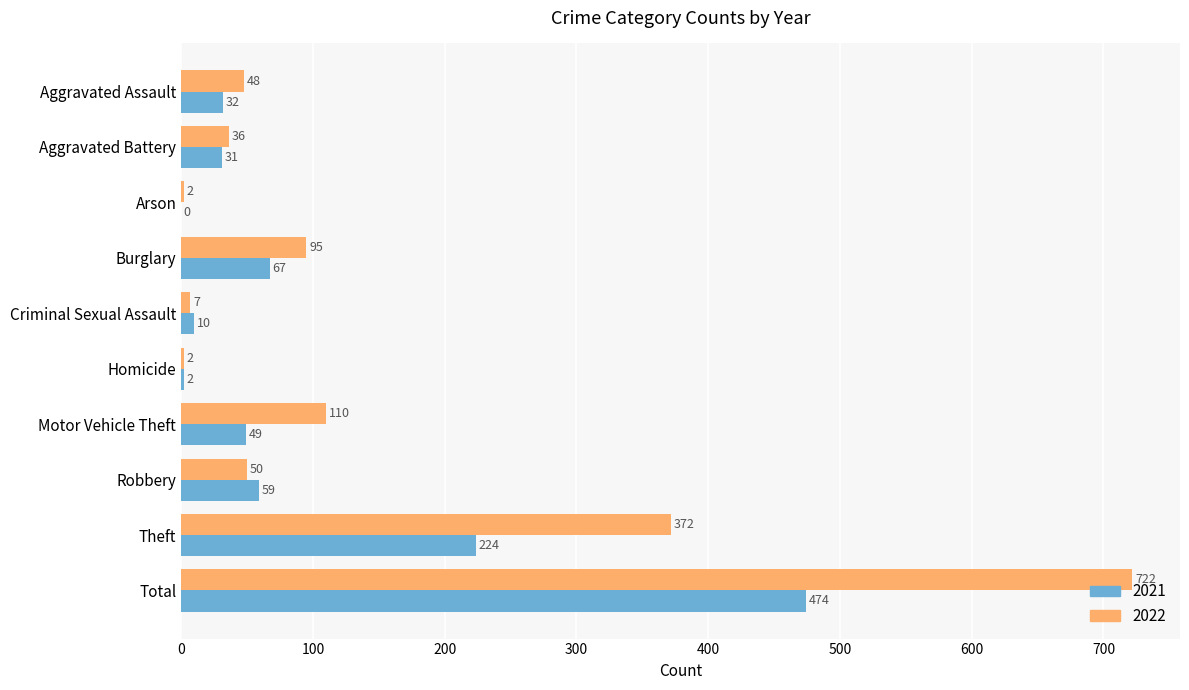

Which label corresponds to the largest value in the chart?

Total